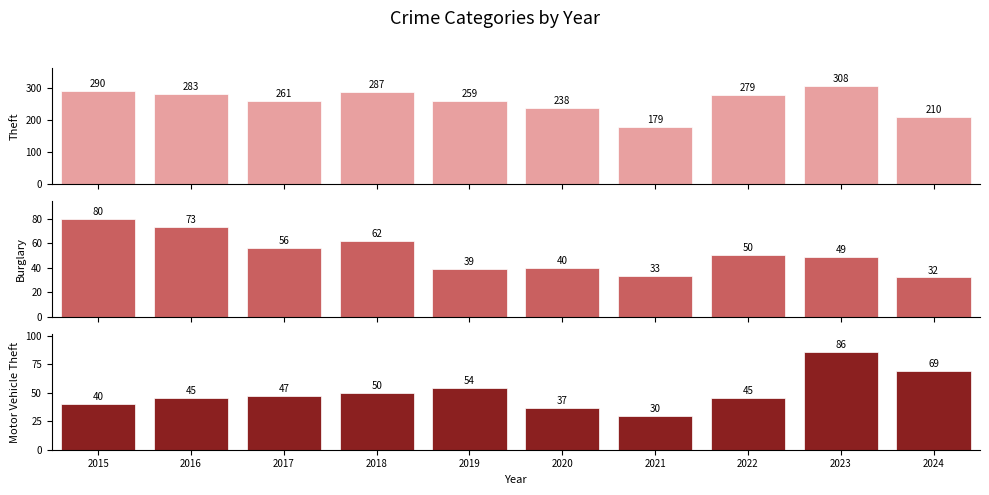

What is the sum of the Theft values at 2016 and 2024?

493